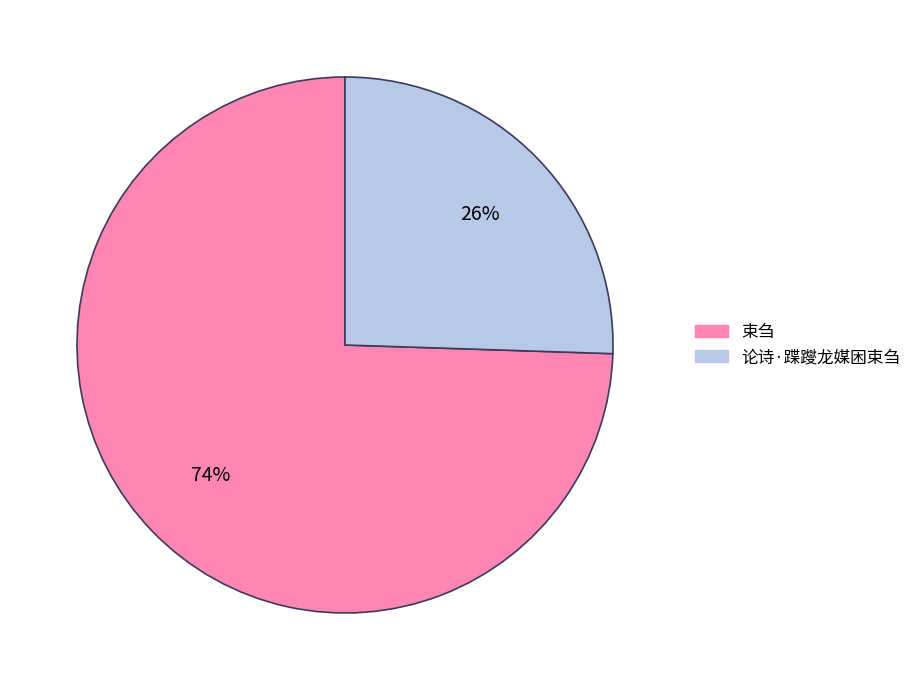

To the nearest percent, what is the combined percentage of 束刍 and 论诗·蹀躞龙媒困束刍?

100%